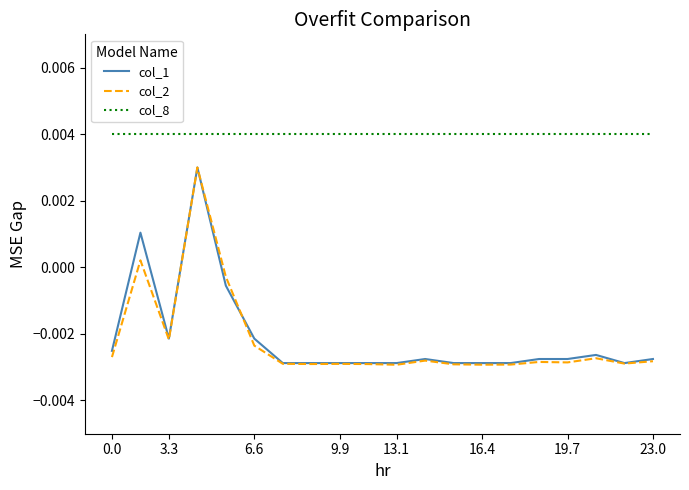

Which series has the widest spread of values?

col_2